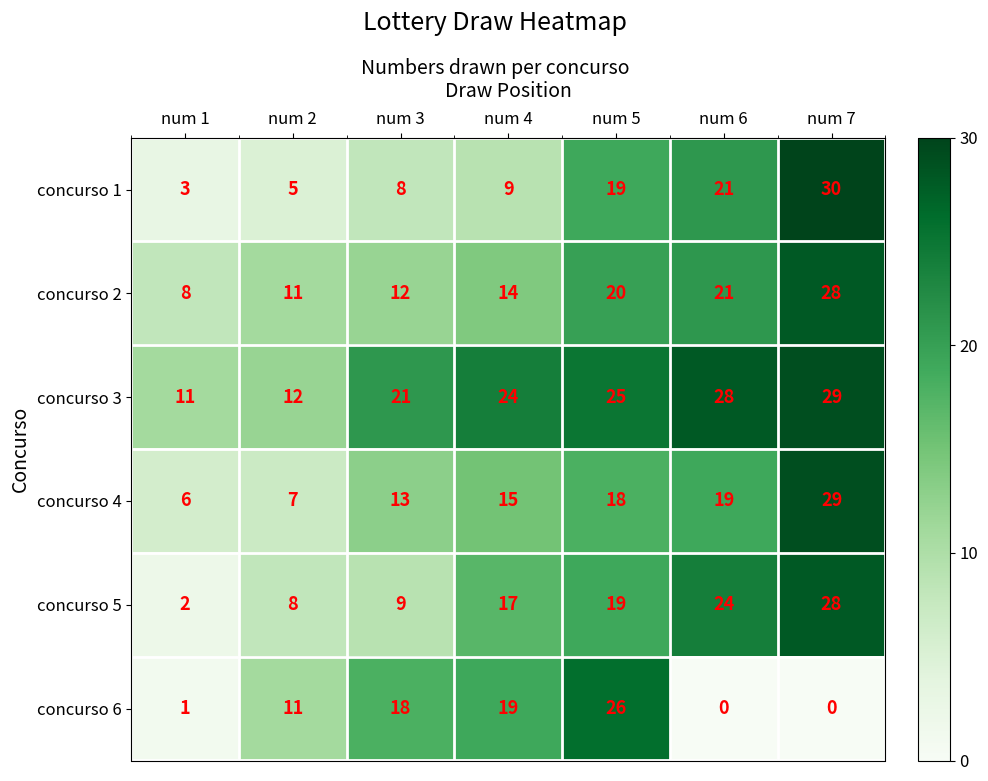

Which series changed the most between num 2 and num 4?

concurso 3